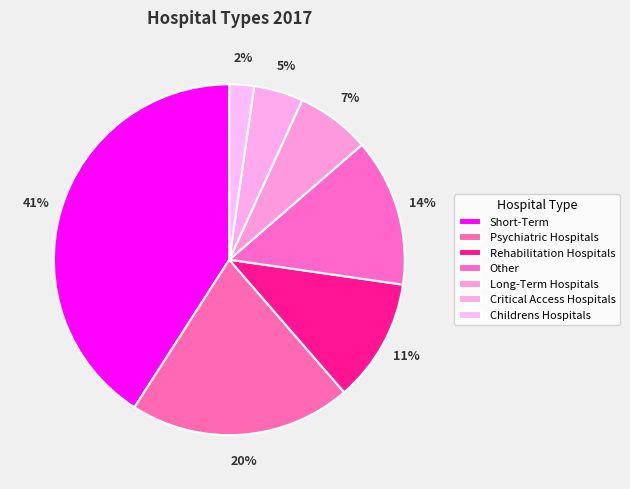

Is there any slice that represents more than half of the pie?

No